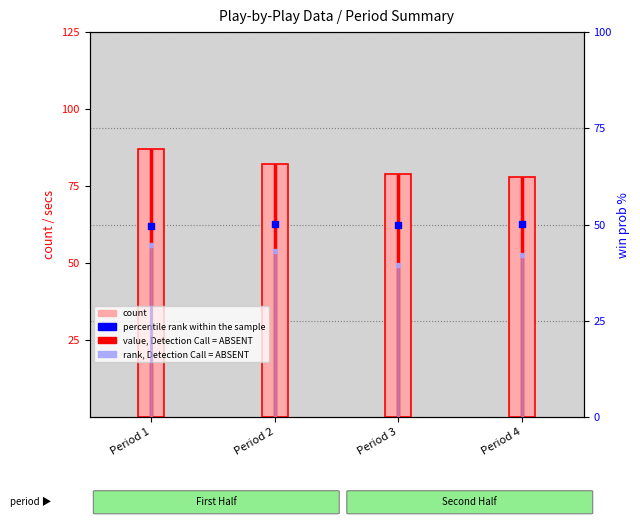

Which series contains the lowest Y value?

rank, Detection Call = ABSENT